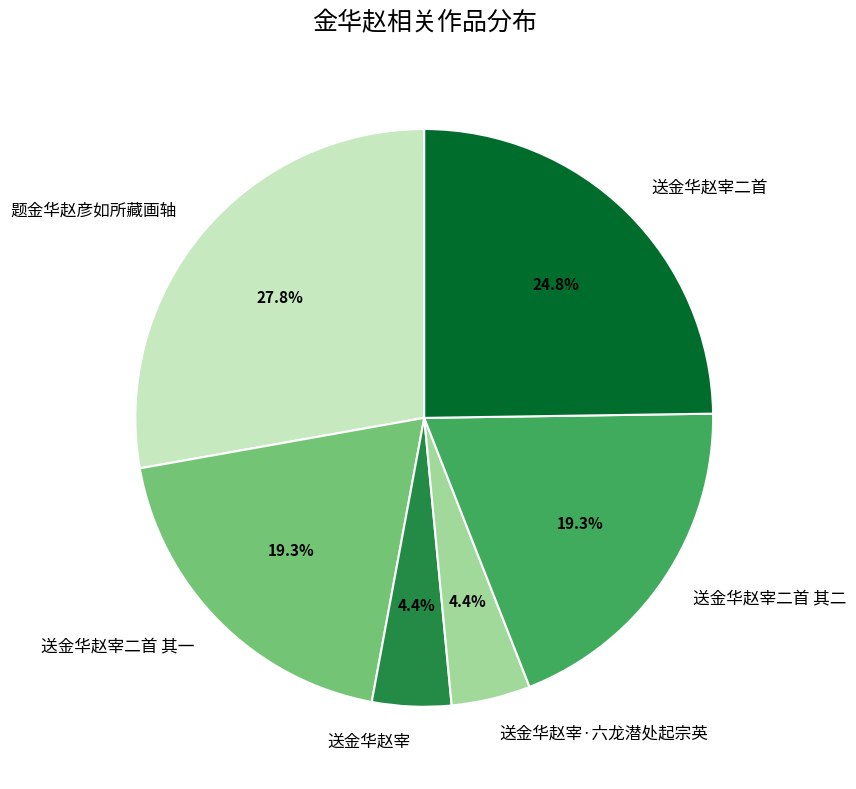

How much of the chart is everything except 送金华赵宰·六龙潜处起宗英?

95.6%